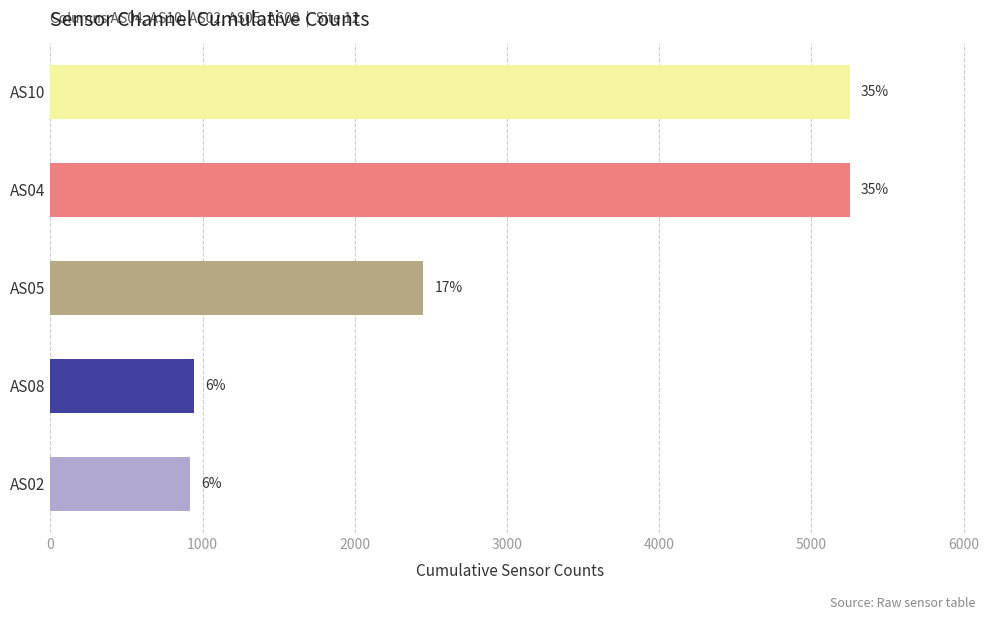

Rank the series by their maximum value, from lowest to highest.

AS02, AS08, AS05, AS04, AS10